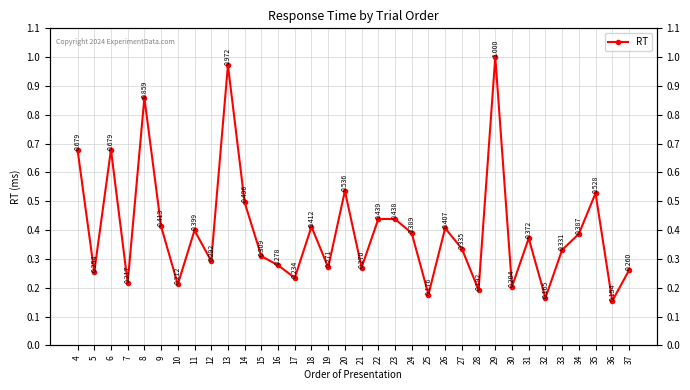

What is the sum of the values at 36 and 10?

0.4